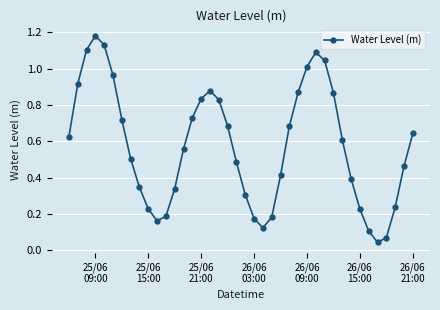

How many points are lower than both their immediate neighbors (excluding endpoints)?

3